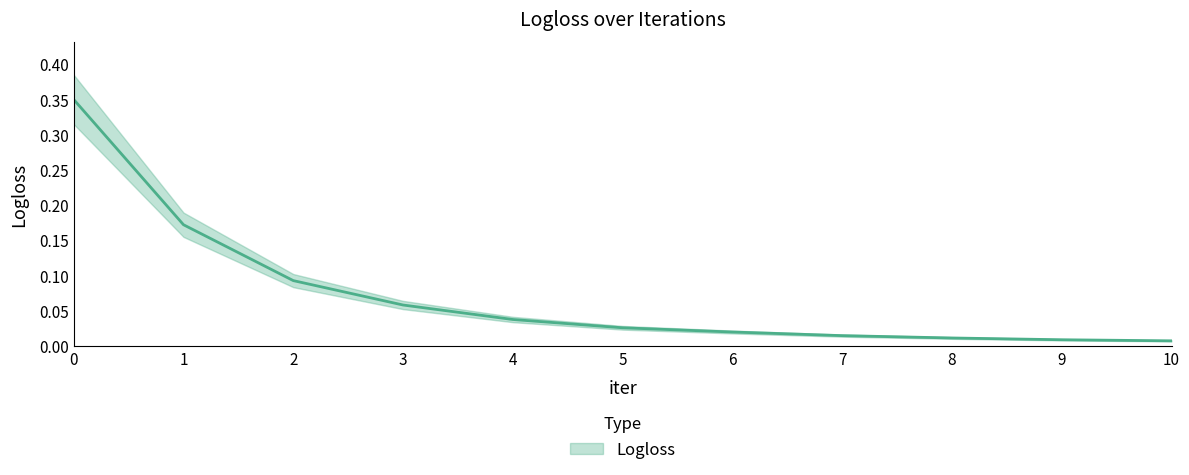

What is the value of the 3rd point from the left?

0.1